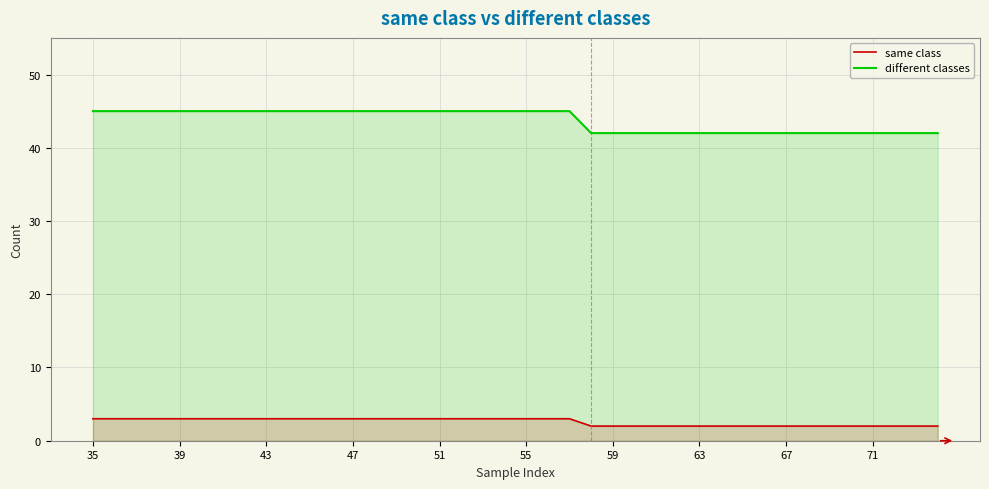

Between 15 and 29, which series saw the biggest shift?

different classes